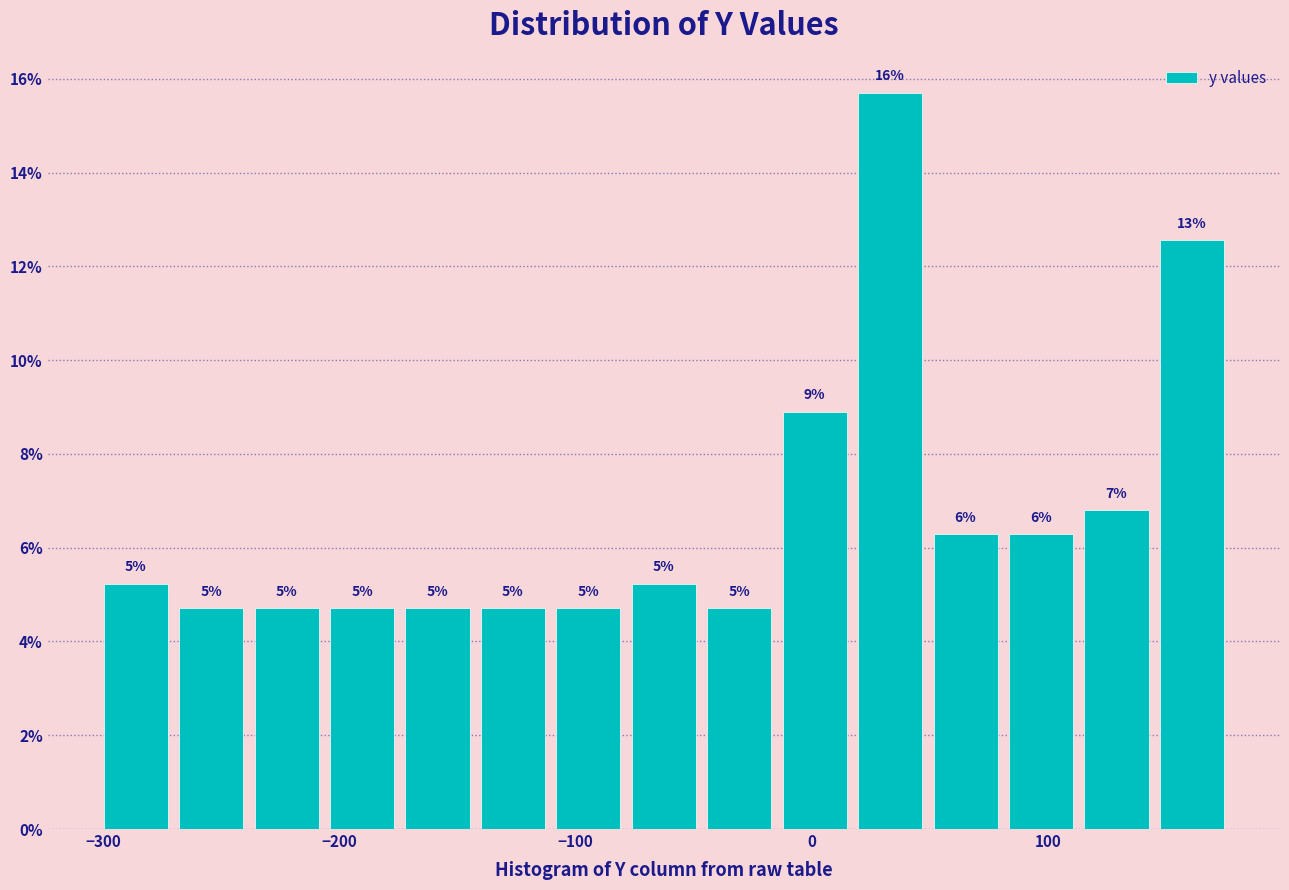

Read against the x-axis, roughly where is the centre of the tallest bar?

30